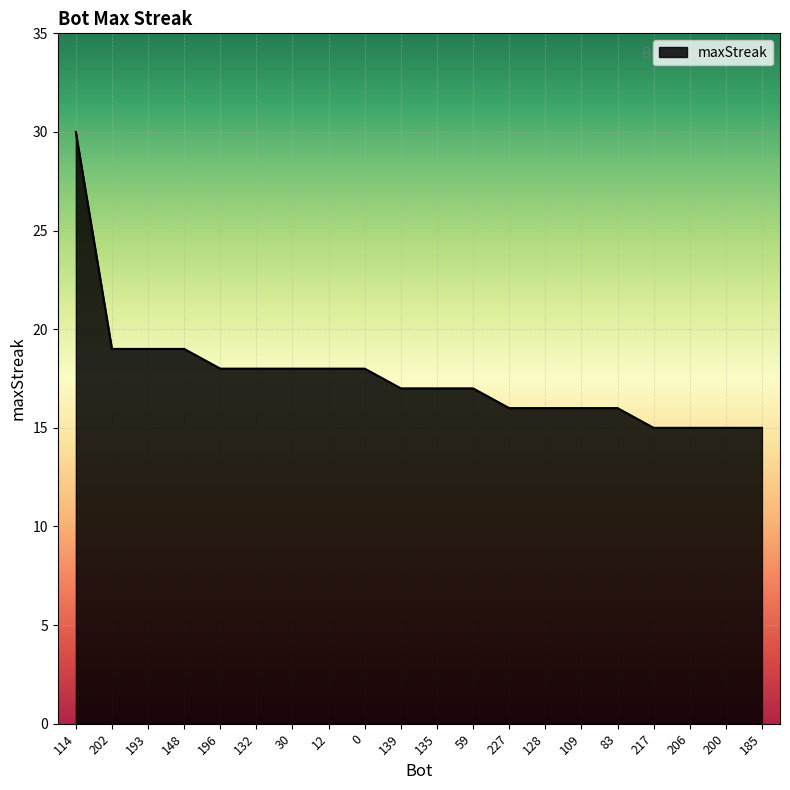

What is the change in value from 109 to 185?

-1